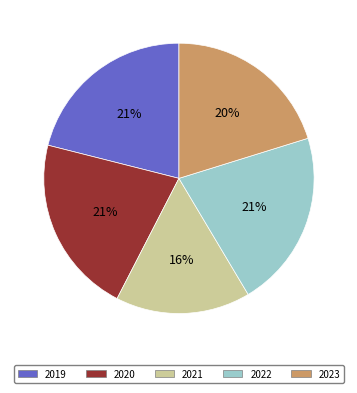

Is the sum of 2022 and 2023 greater than half?

No